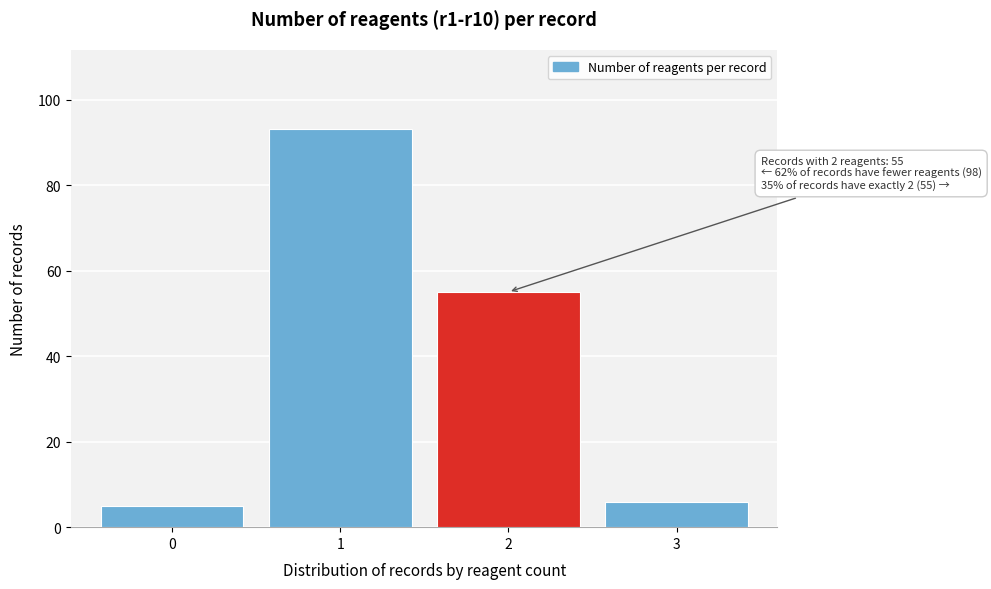

Reading left to right, extract all data points from this chart.

5	93	55	6